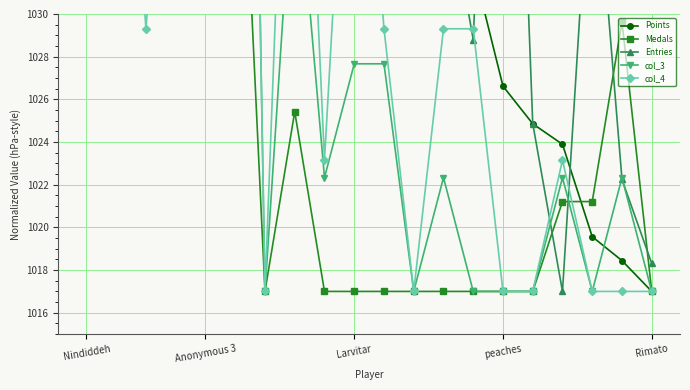

What value does the Medals series have at Rimato?

1017.0